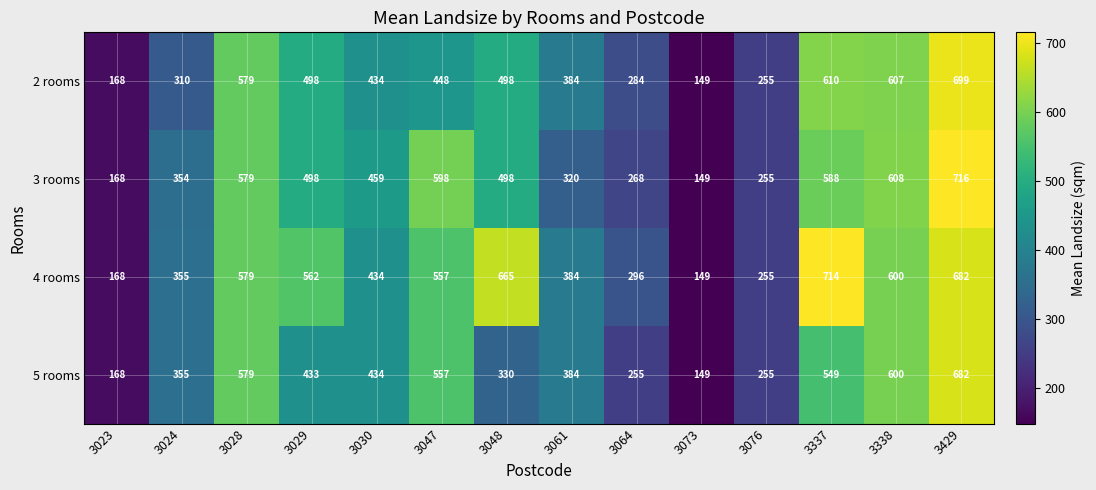

How many data points in 5 rooms are less than 433?

7